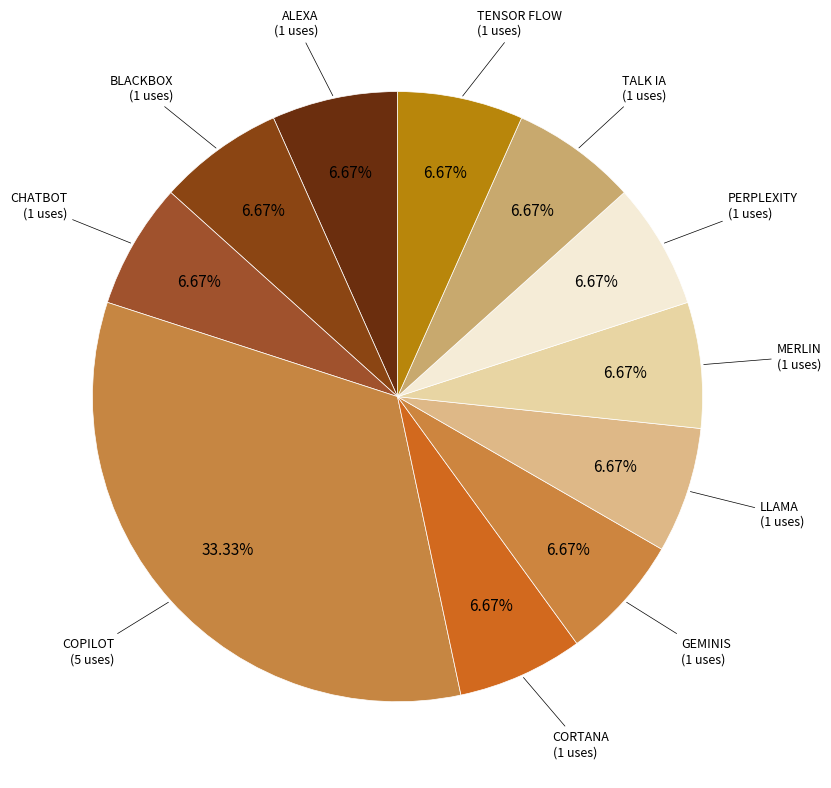

Rank the categories by value from lowest to highest.

ALEXA, BLACKBOX, CHATBOT, CORTANA, GEMINIS, LLAMA, MERLIN, PERPLEXITY, TALK IA, TENSOR FLOW, COPILOT